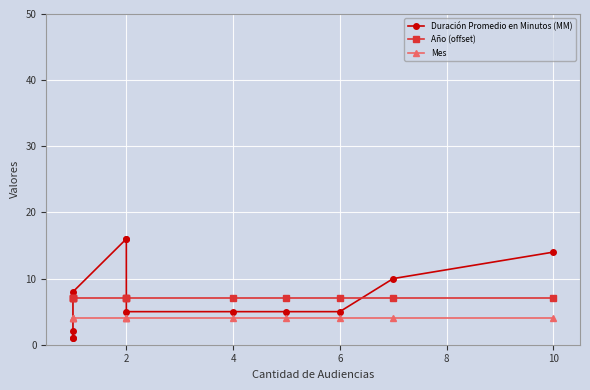

Does the chart display data point markers on the line(s)?

Yes